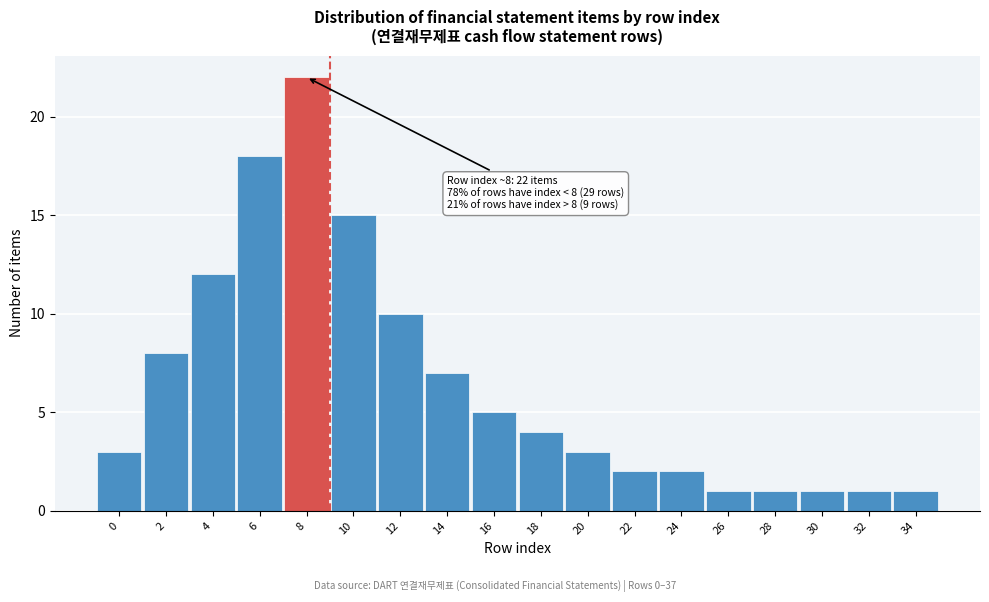

Reading right to left, extract all data points from this chart.

34=1	32=1	30=1	28=1	26=1	24=2	22=2	20=3	18=4	16=5	14=7	12=10	10=15	8=22	6=18	4=12	2=8	0=3